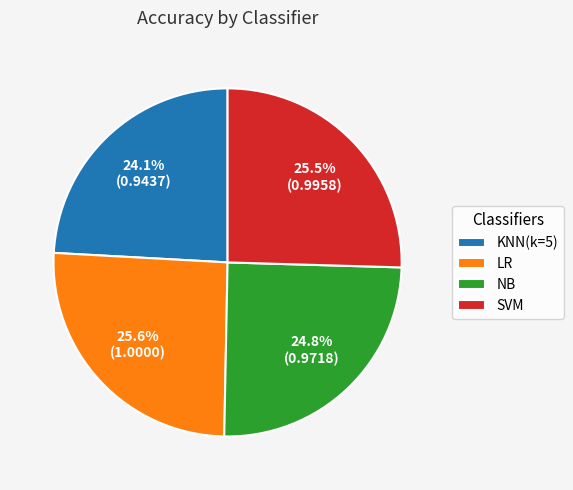

Which slice is the smallest?

KNN(k=5)